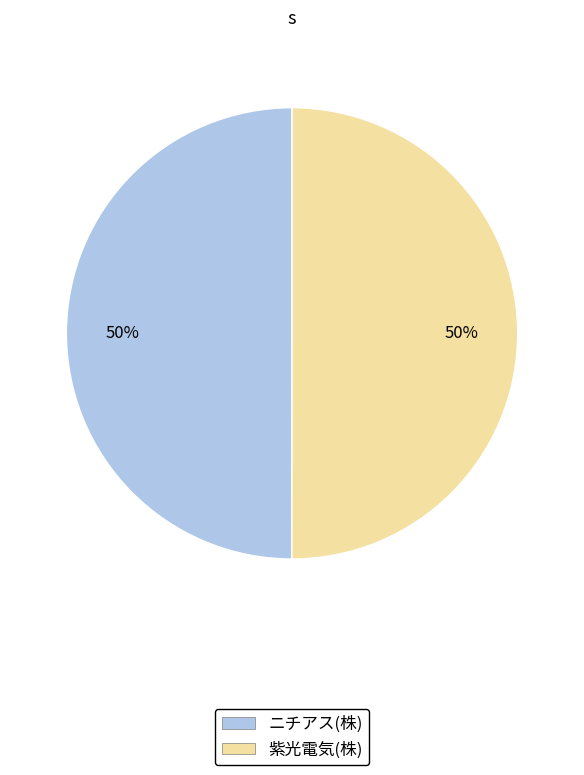

How many slices are in this pie chart?

2